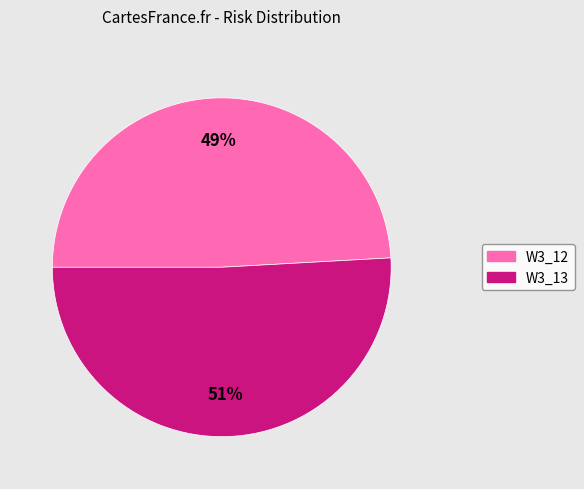

Combined, do W3_13 and W3_12 account for over 50%?

Yes